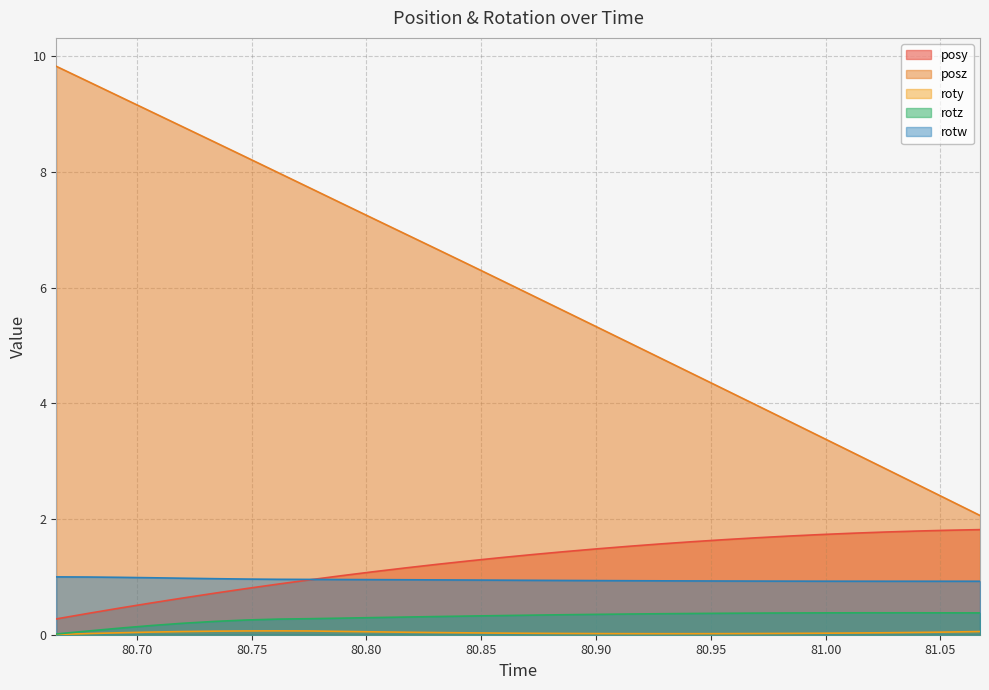

Reading left to right, list all the values displayed in this chart.

posy: 0.3	0.4	0.5	0.5	0.6	0.7	0.8	0.9	0.9	1.0	1.1	1.2	1.2	1.3	1.3	1.4	1.4	1.5	1.5	1.6	1.6	1.6	1.7	1.7	1.7	1.8	1.8	1.8	1.8	1.8
posz: 9.8	9.6	9.3	9.0	8.8	8.5	8.3	8.0	7.7	7.5	7.2	6.9	6.7	6.4	6.1	5.9	5.6	5.3	5.0	4.8	4.5	4.2	4.0	3.7	3.4	3.2	2.9	2.6	2.3	2.1
roty: 0.0	0.0	0.0	0.0	0.1	0.1	0.1	0.1	0.1	0.1	0.0	0.0	0.0	0.0	0.0	0.0	0.0	0.0	0.0	0.0	0.0	0.0	0.0	0.0	0.0	0.0	0.0	0.0	0.0	0.1
rotz: 0.0	0.1	0.1	0.2	0.2	0.2	0.3	0.3	0.3	0.3	0.3	0.3	0.3	0.3	0.3	0.3	0.3	0.4	0.4	0.4	0.4	0.4	0.4	0.4	0.4	0.4	0.4	0.4	0.4	0.4
rotw: 1.0	1.0	1.0	1.0	1.0	1.0	1.0	1.0	1.0	1.0	1.0	1.0	0.9	0.9	0.9	0.9	0.9	0.9	0.9	0.9	0.9	0.9	0.9	0.9	0.9	0.9	0.9	0.9	0.9	0.9